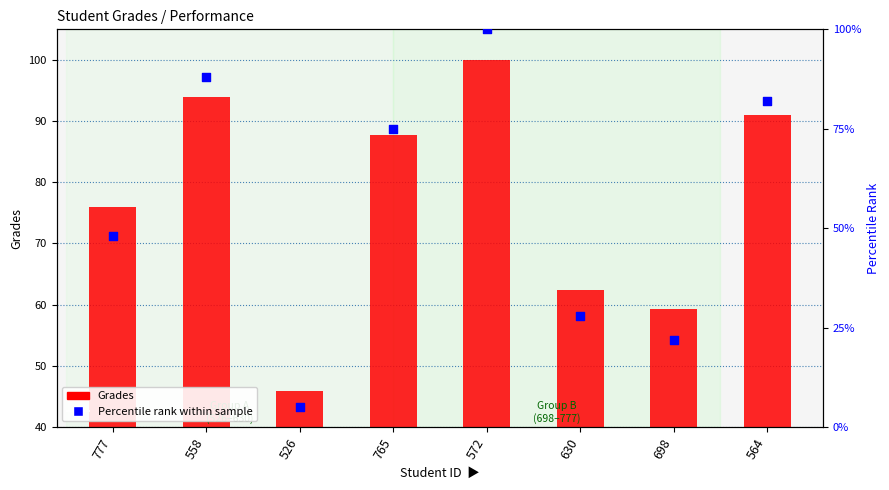

Which series has the largest total across all categories?

Grades